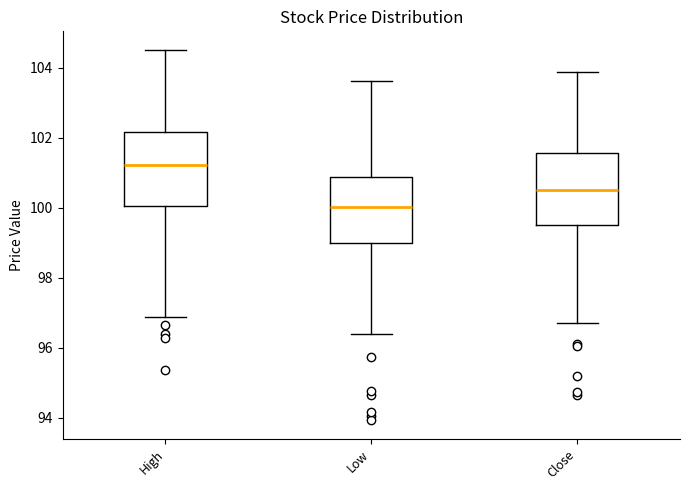

Where is the upper edge of the box for Low on the y-axis? The values are not printed on the chart, so give them approximately, as read against the axis.

100.8